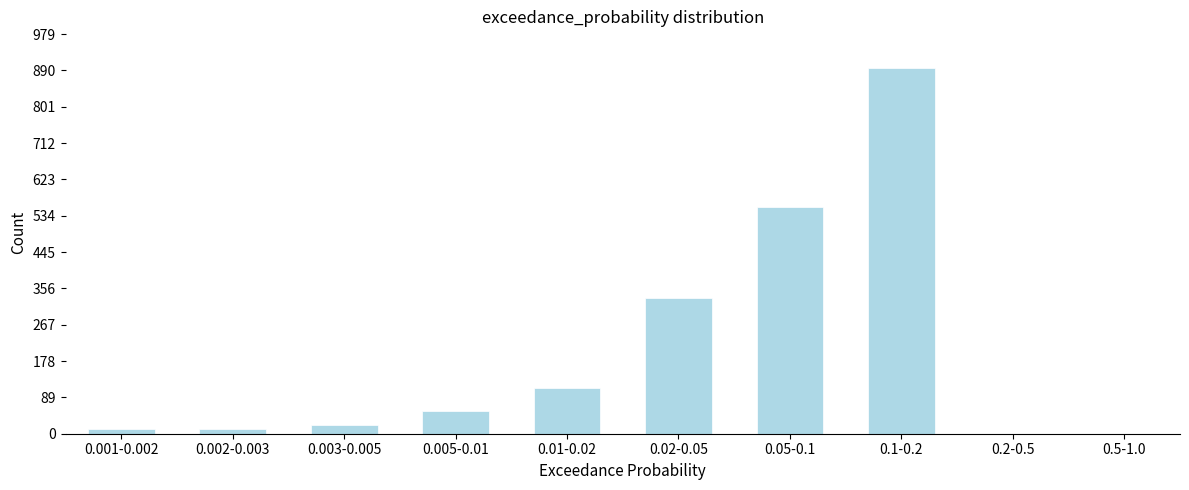

What is the greatest value displayed?

896